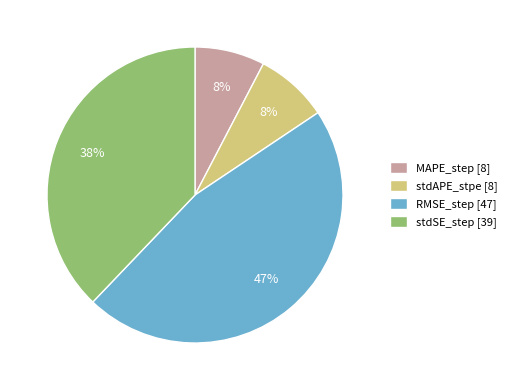

True or false: MAPE_step accounts for 1% of the total.

False